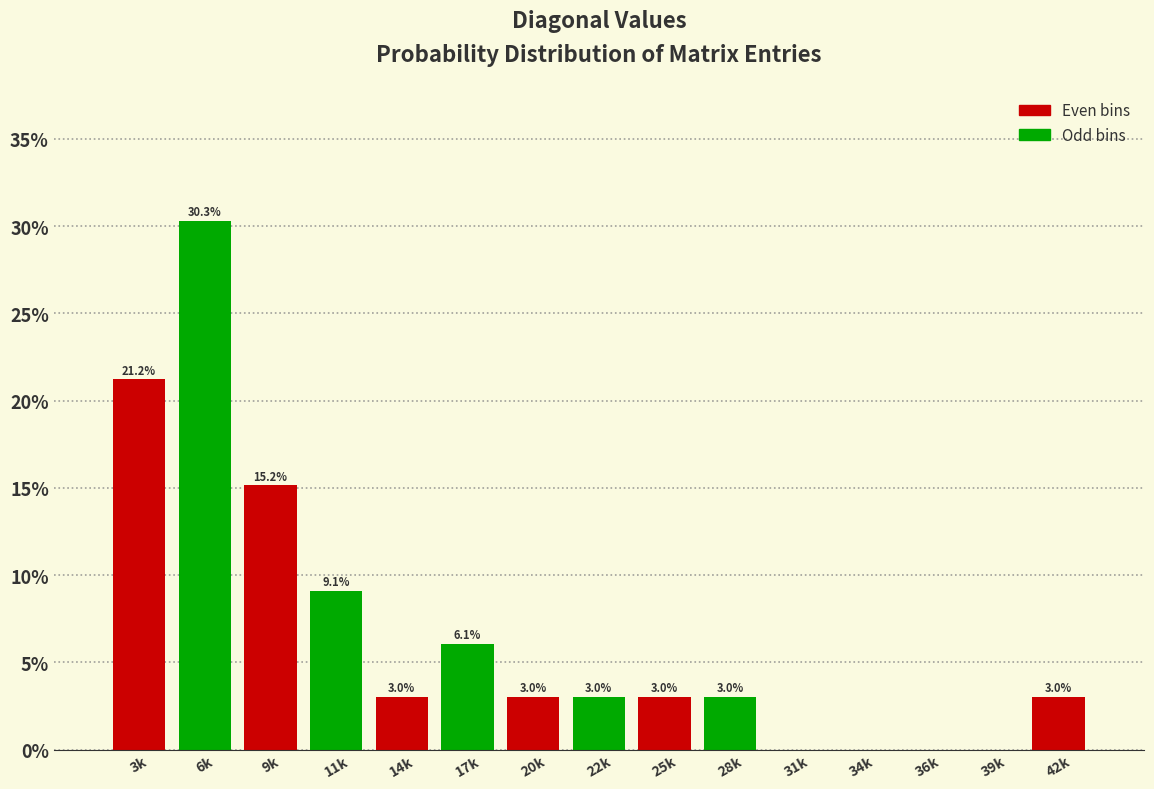

Reading left to right, extract all data points from this chart.

3k=21.2	6k=30.3	9k=15.2	11k=9.1	14k=3.0	17k=6.1	20k=3.0	22k=3.0	25k=3.0	28k=3.0	31k=0.0	34k=0.0	36k=0.0	39k=0.0	42k=3.0